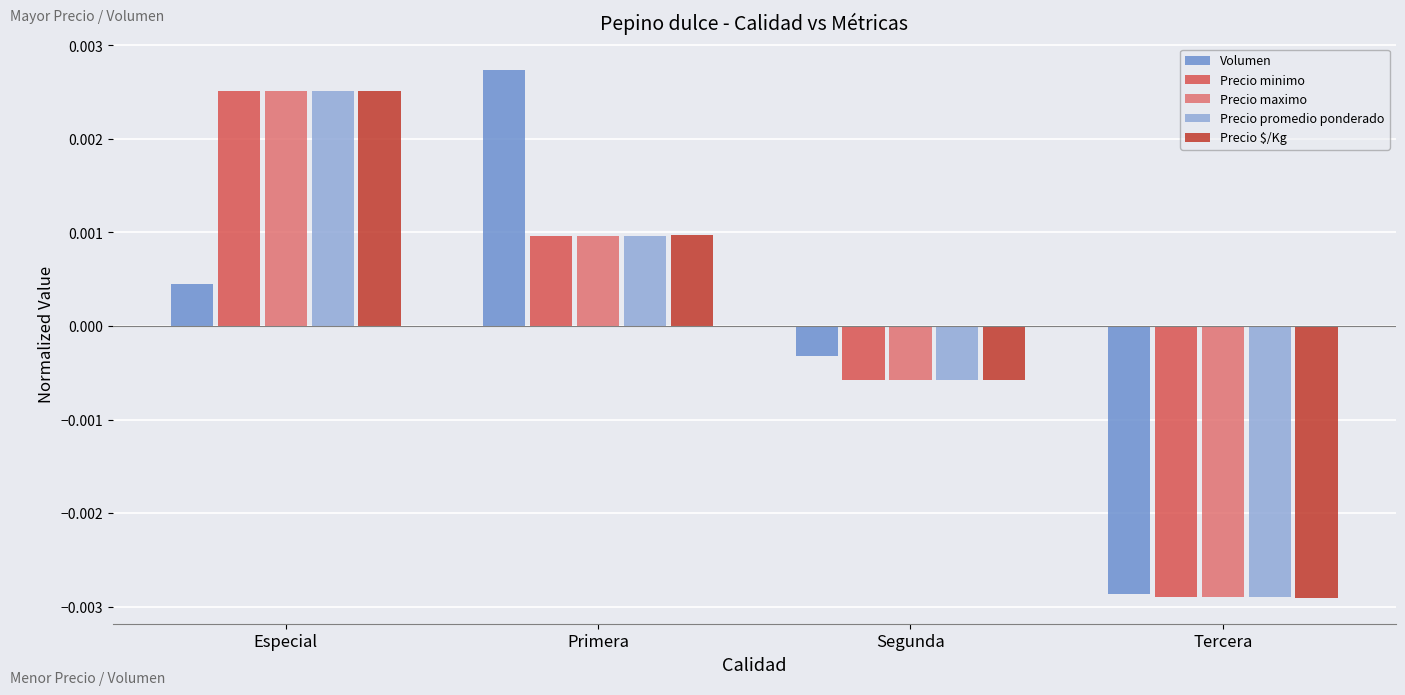

At which category does the chart reach its minimum across all series?

Tercera